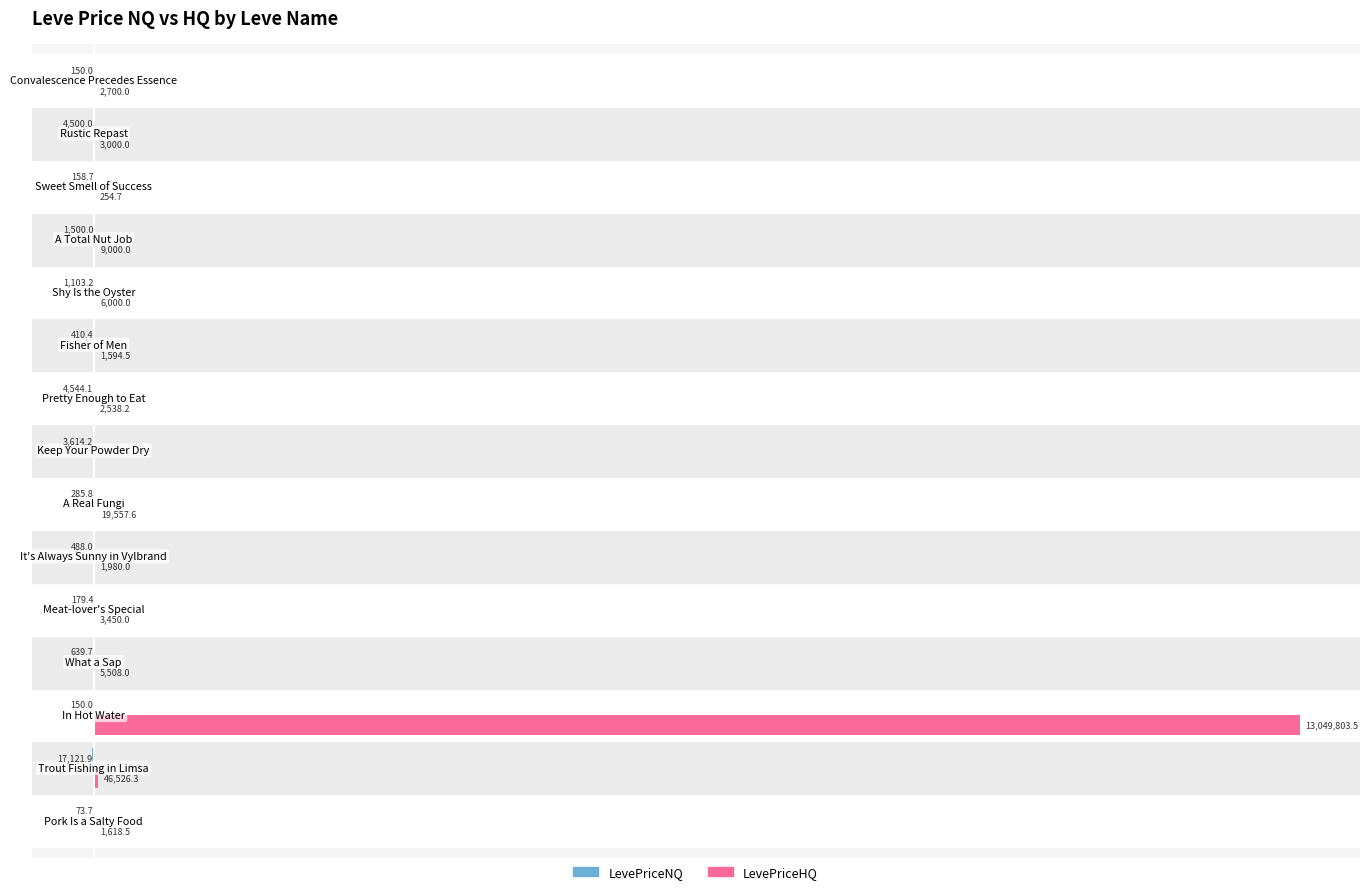

Reading left to right, list all the values displayed in this chart.

LevePriceNQ: -73.7	-17121.9	-150.0	-639.7	-179.4	-488.0	-285.8	-3614.2	-4544.1	-410.4	-1103.2	-1500.0	-158.7	-4500.0	-150.0
LevePriceHQ: 1618.5	46526.3	13049803.5	5508.0	3450.0	1980.0	19557.6	0.0	2538.2	1594.5	6000.0	9000.0	254.7	3000.0	2700.0